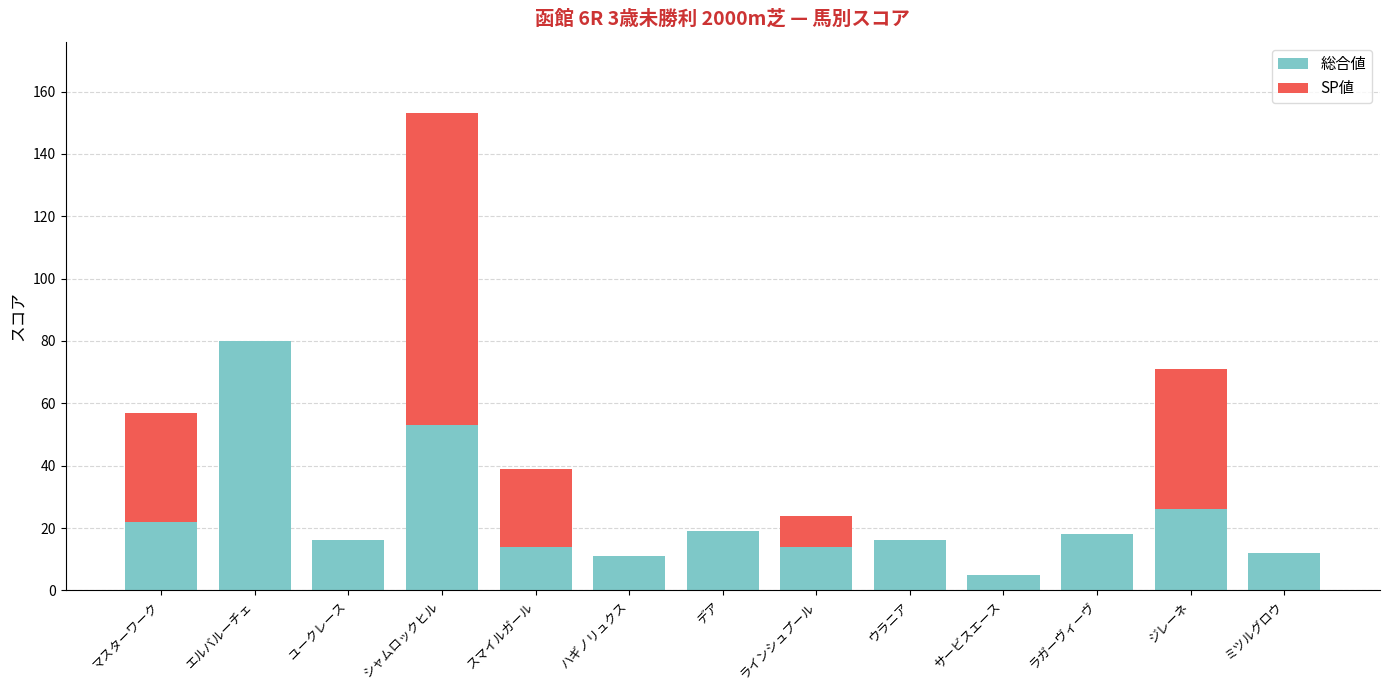

Reading right to left, what are the values for 総合値?

ミツルグロウ=12	ジレーネ=26	ラガーヴィーヴ=18	サービスエース=5	ウラニア=16	ラインシュプール=14	デア=19	ハギノリュクス=11	スマイルガール=14	シャムロックヒル=53	ユークレース=16	エルバルーチェ=80	マスターワーク=22